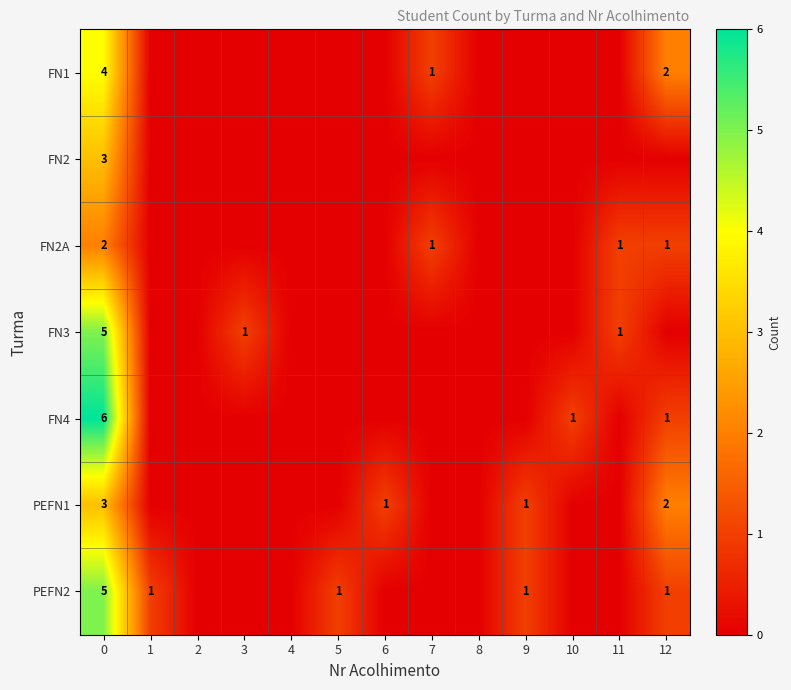

What is the maximum value for FN4?

6